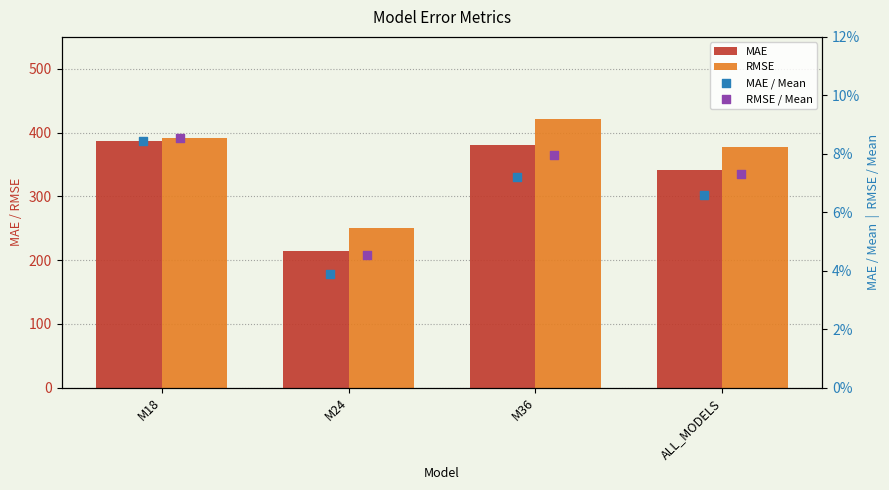

Which series reaches the minimum Y coordinate?

MAE / Mean